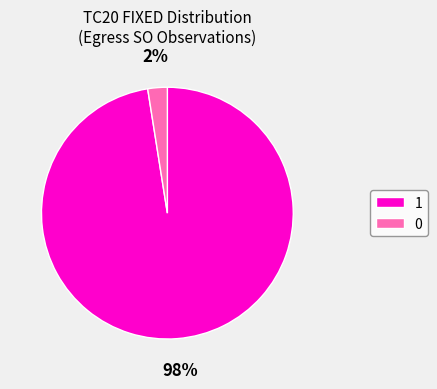

Which slice is the largest?

1